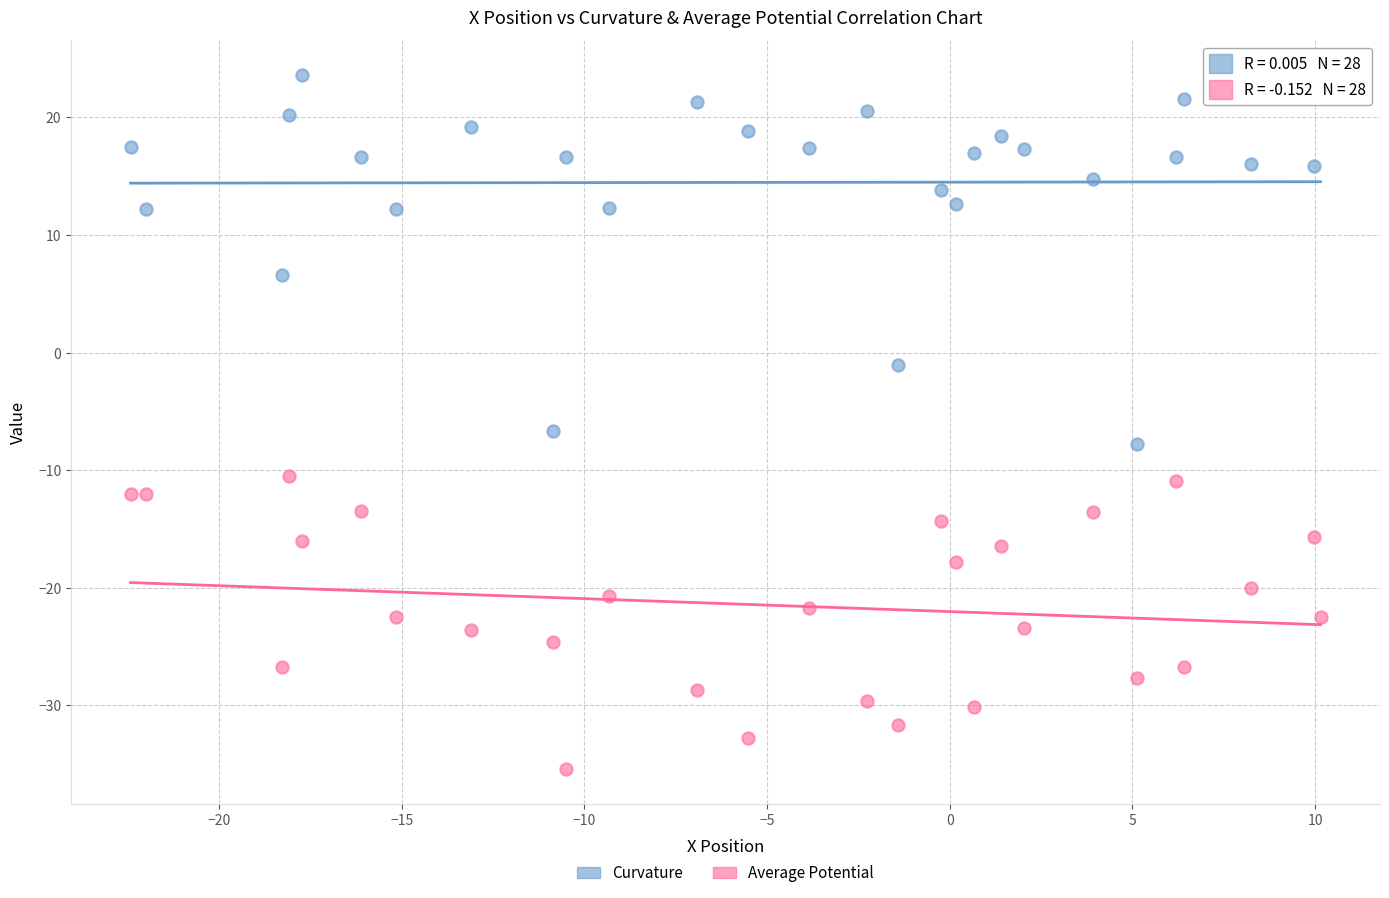

Across all series, what Y value is closest to -5?

-6.7